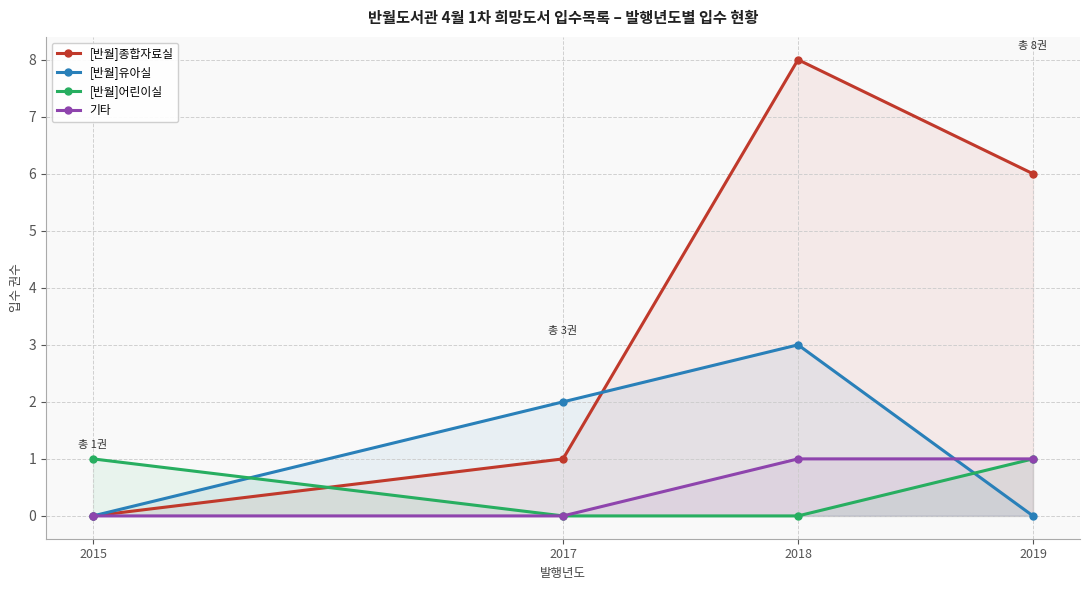

At which category does [반월]종합자료실 reach its first local peak?

2018